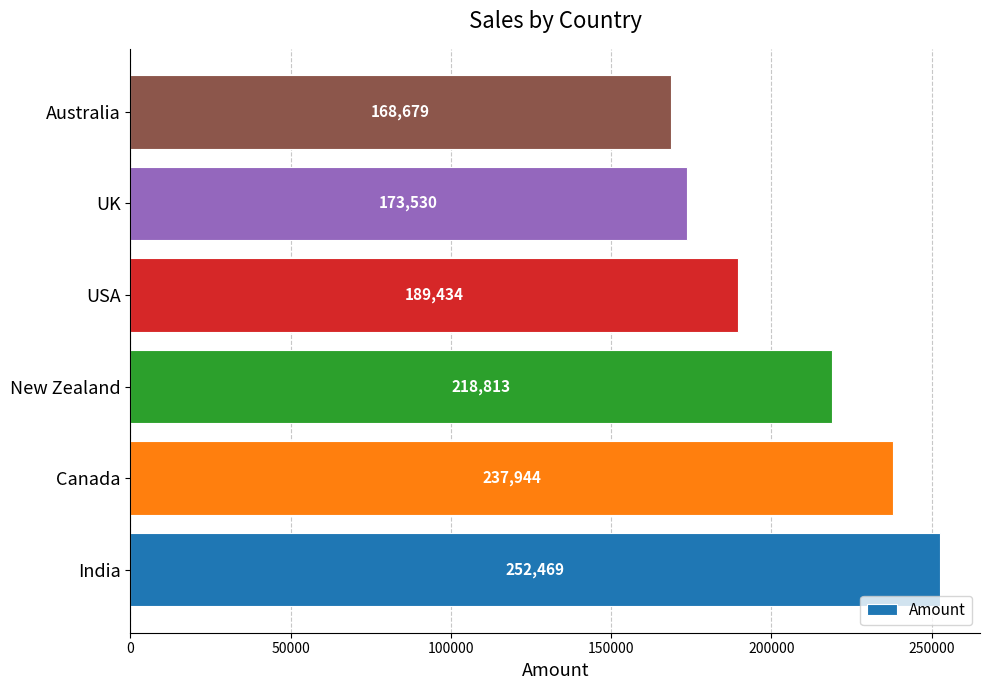

Reading bottom to top, list all the values displayed in this chart.

India=252469	Canada=237944	New Zealand=218813	USA=189434	UK=173530	Australia=168679